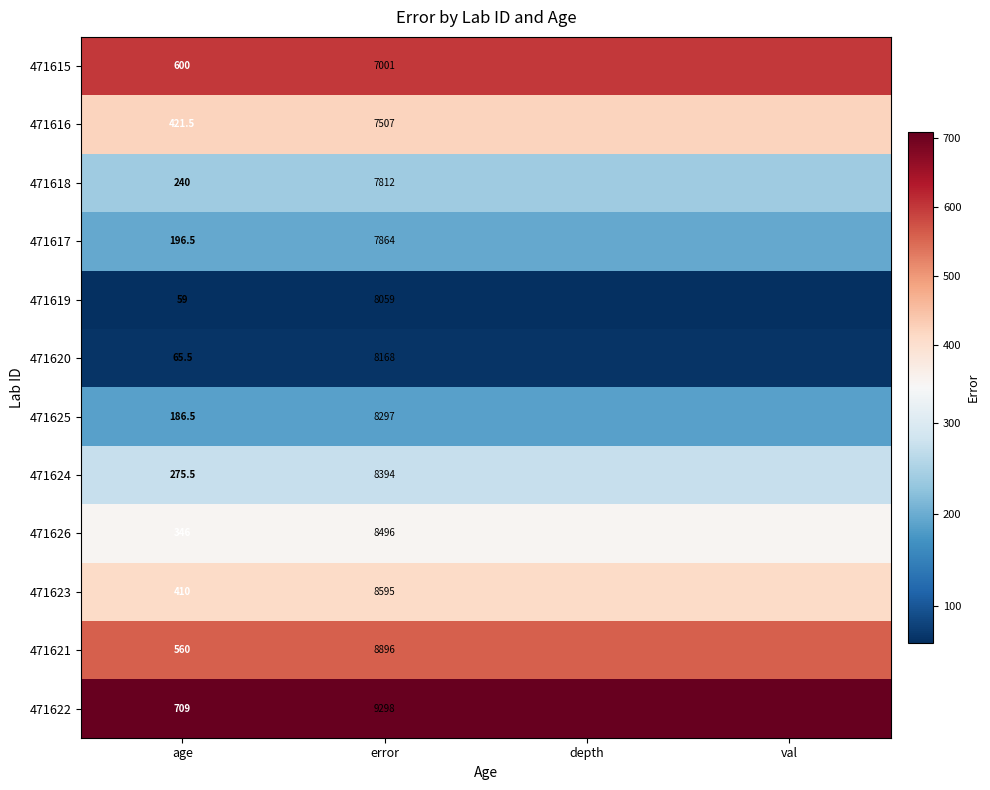

The 471624 series shows 275.5 at age. True or false?

True